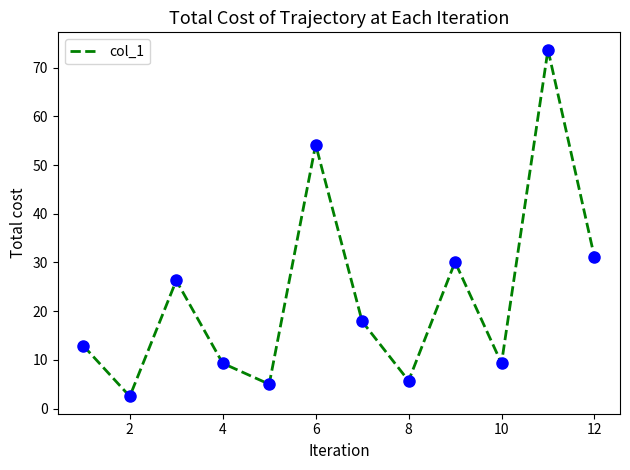

What is the smallest value displayed?

2.5